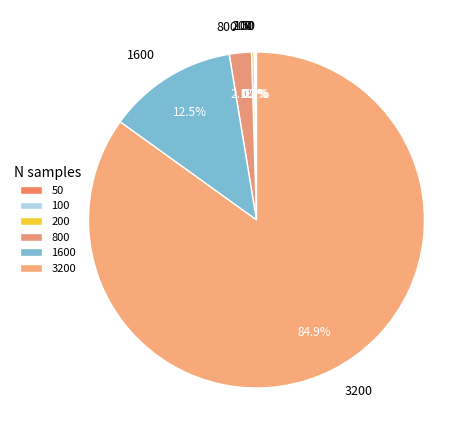

What portion of the pie excludes 1600?

87.5%